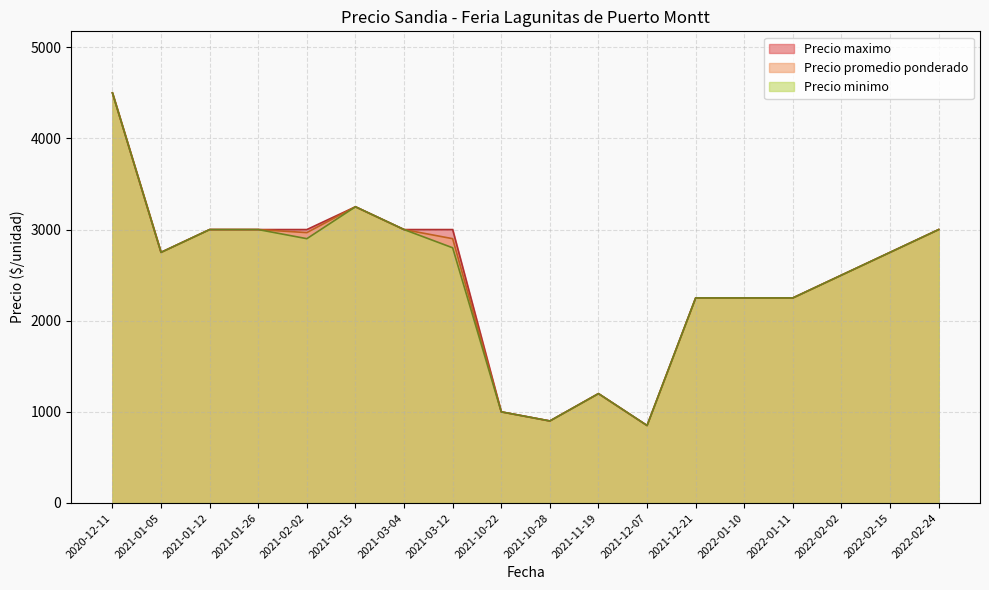

Is the value of Precio promedio ponderado at 2022-02-24 greater than the value of Precio maximo at 2021-02-15?

No